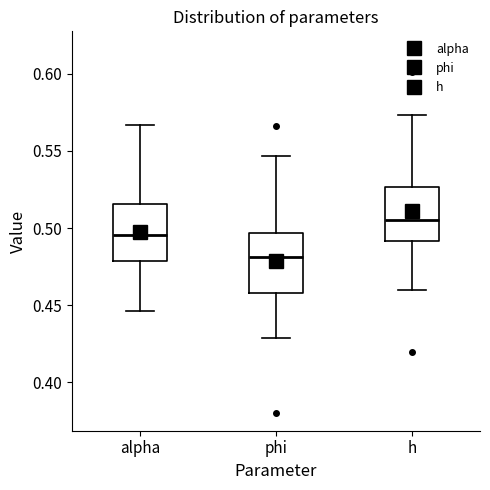

Which box has the highest median line?

h